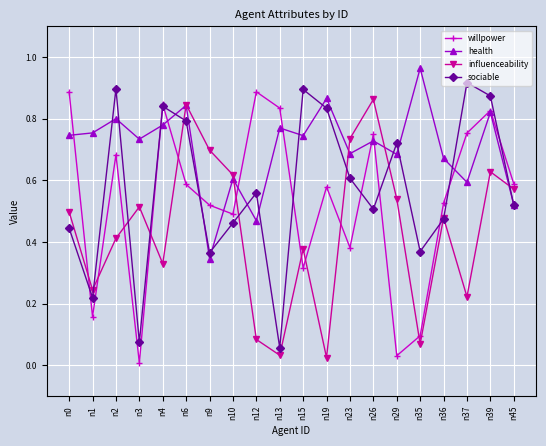

Where is willpower nearest to the value 0?

n3